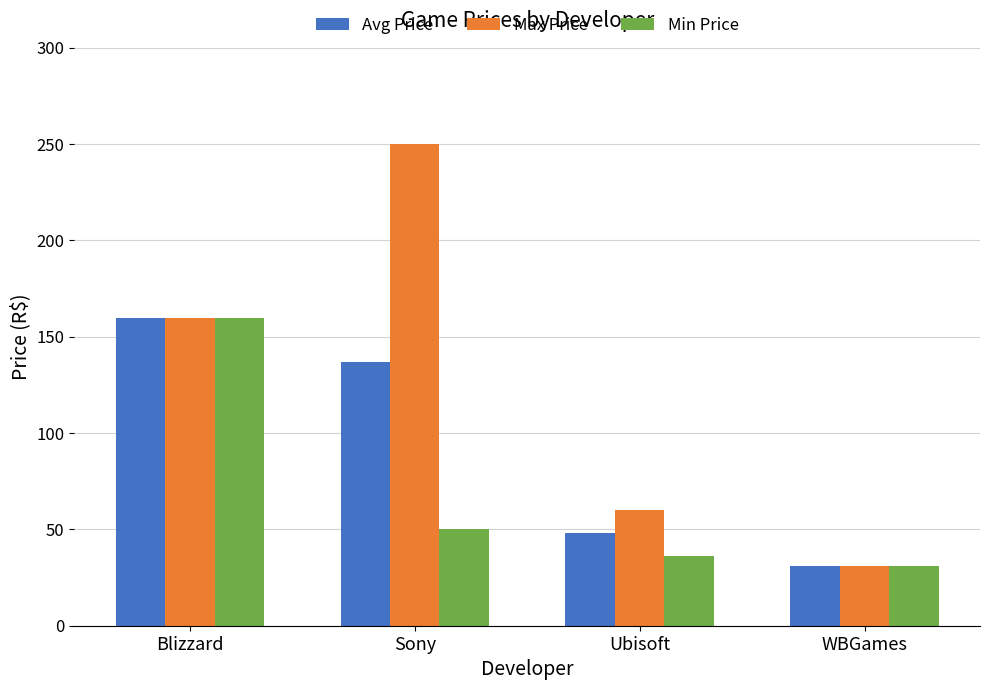

List the labels in order of Avg Price value, smallest first.

WBGames, Ubisoft, Sony, Blizzard